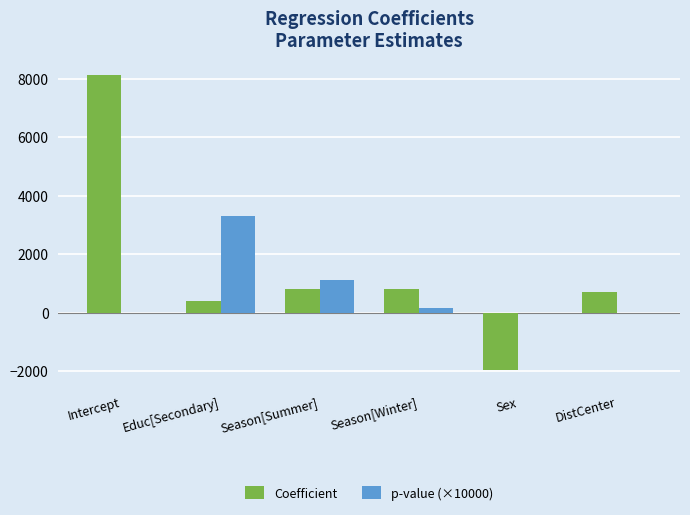

At which label does p-value (×10000) reach its peak?

Educ[Secondary]